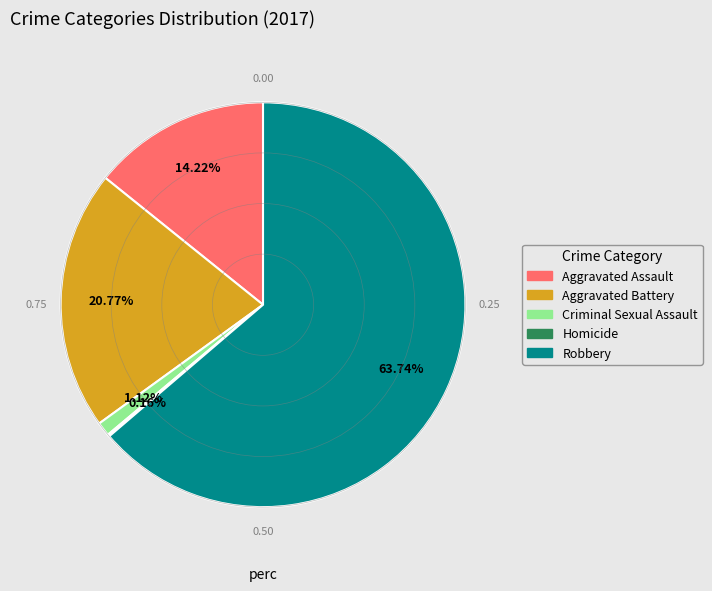

To the nearest percent, what is the combined percentage of Aggravated Assault and Robbery?

78%